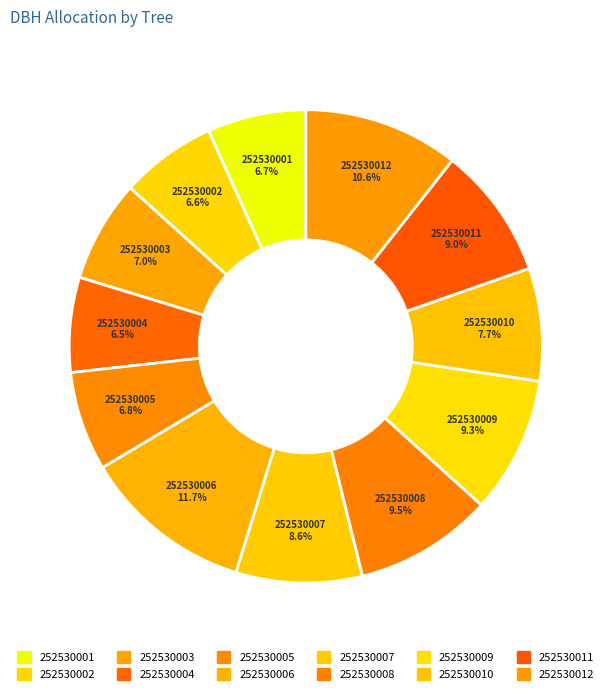

Does 252530012 account for over 50% of the chart?

No